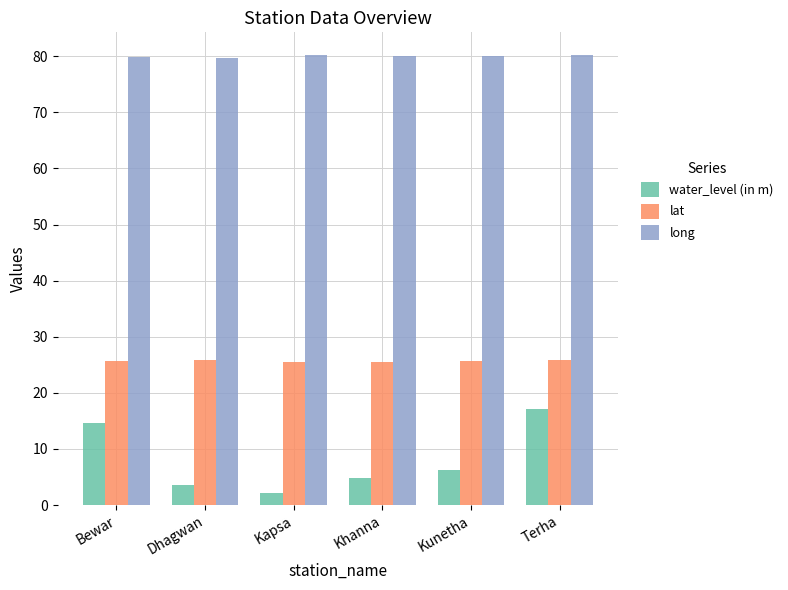

The value of water_level (in m) at Bewar is 14.6. True or false?

True